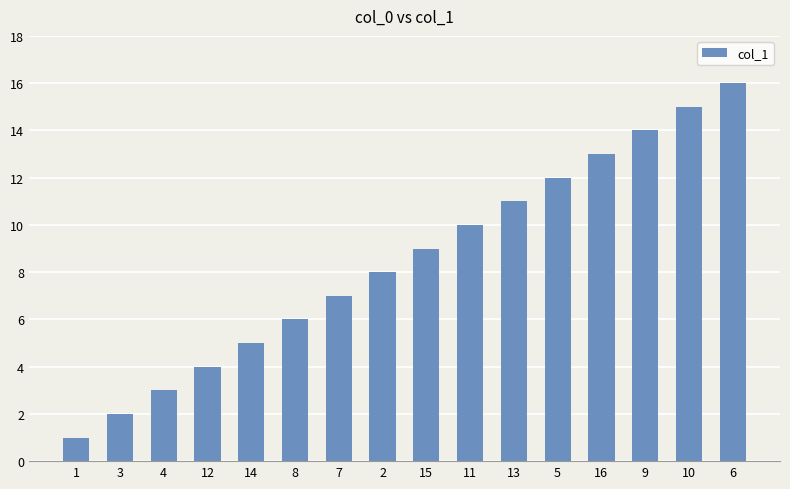

How many distinct data groups are displayed?

1